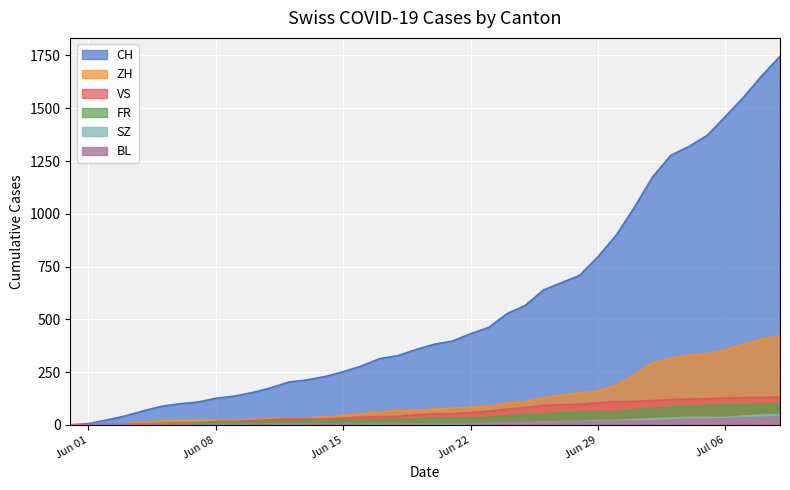

Which series has the largest total across all categories?

CH